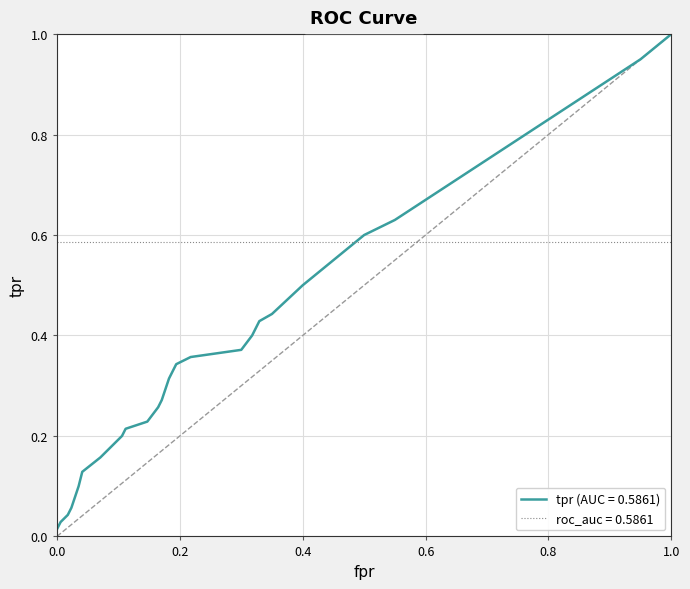

What is the difference between the maximum and minimum values?

1.0